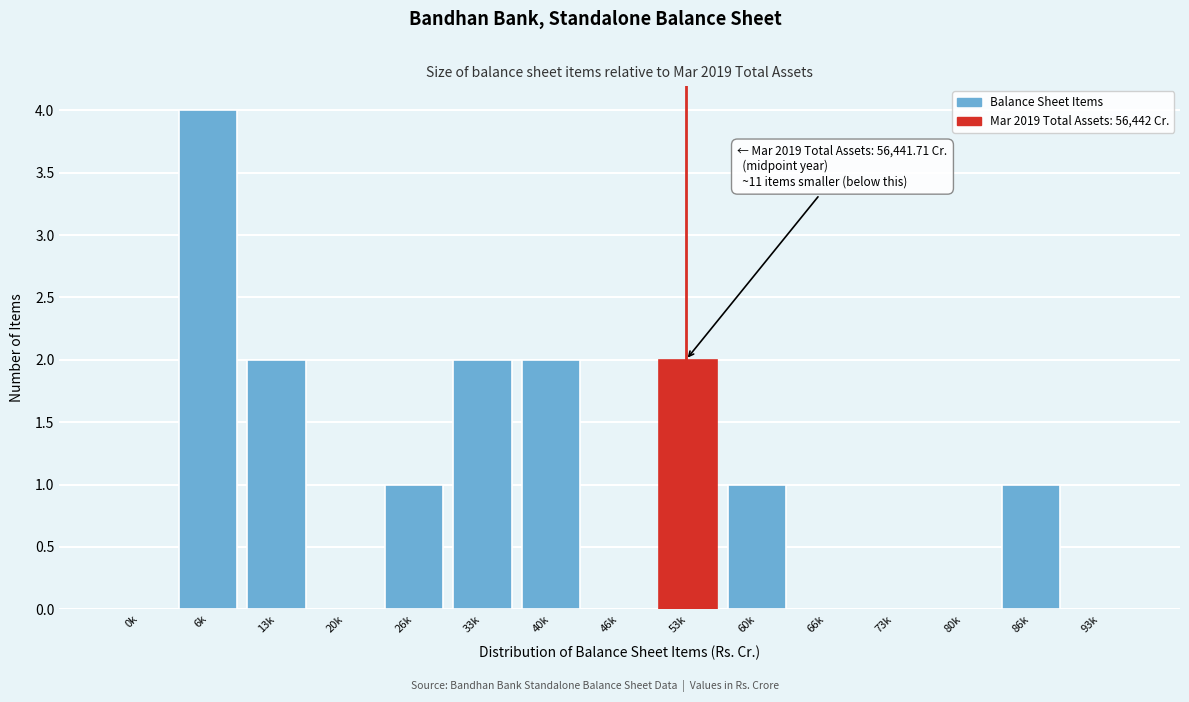

Reading left to right, what are all the values shown in this chart?

0k=0	6k=4	13k=2	20k=0	26k=1	33k=2	40k=2	46k=0	53k=2	60k=1	66k=0	73k=0	80k=0	86k=1	93k=0